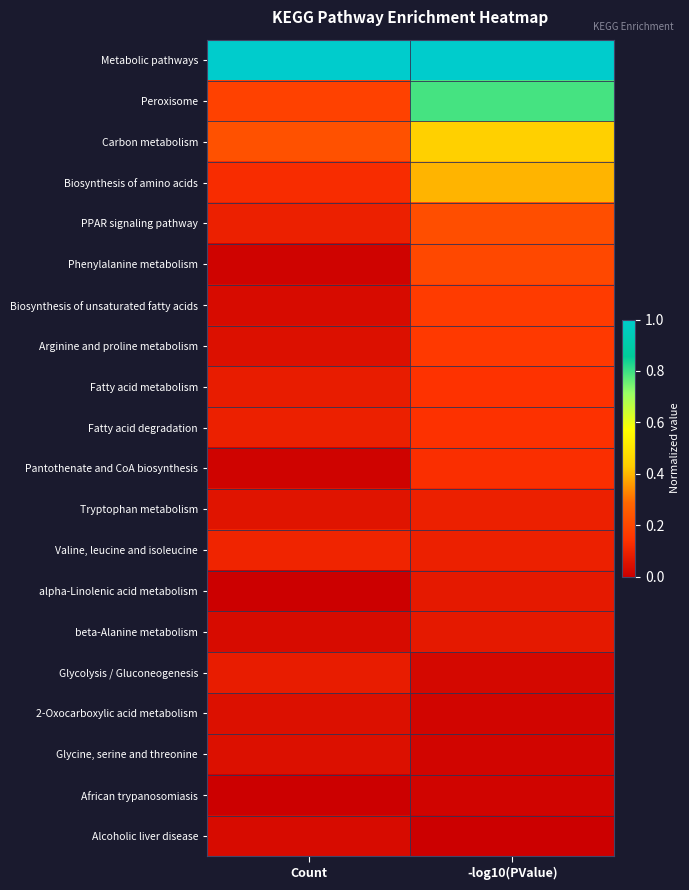

What is the total value across all series at -log10(PValue)?

4.2